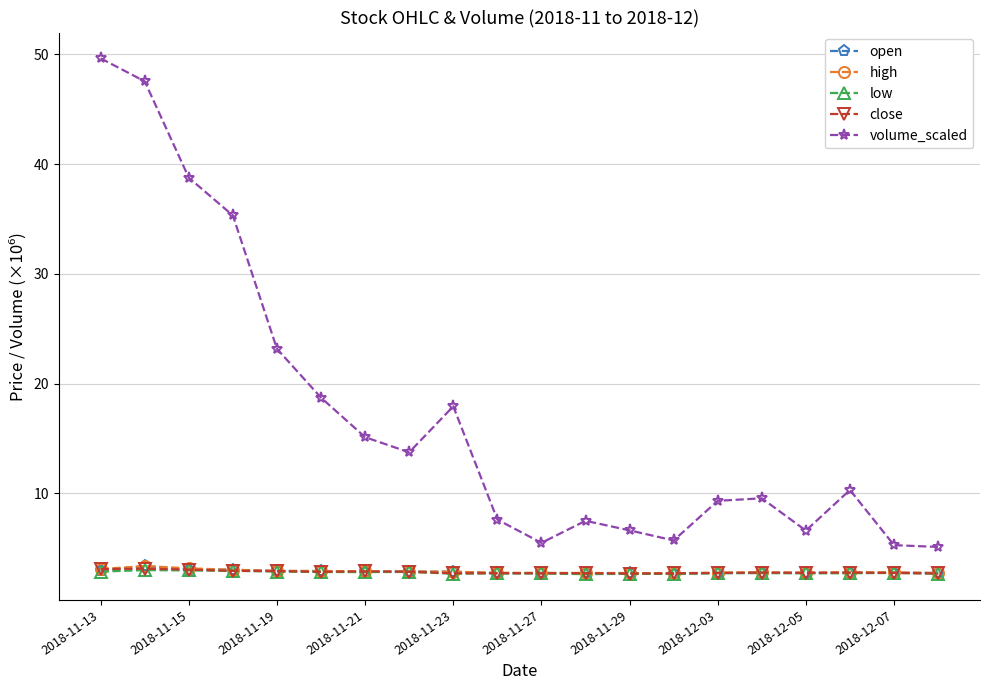

Which series has the largest total across all categories?

volume_scaled